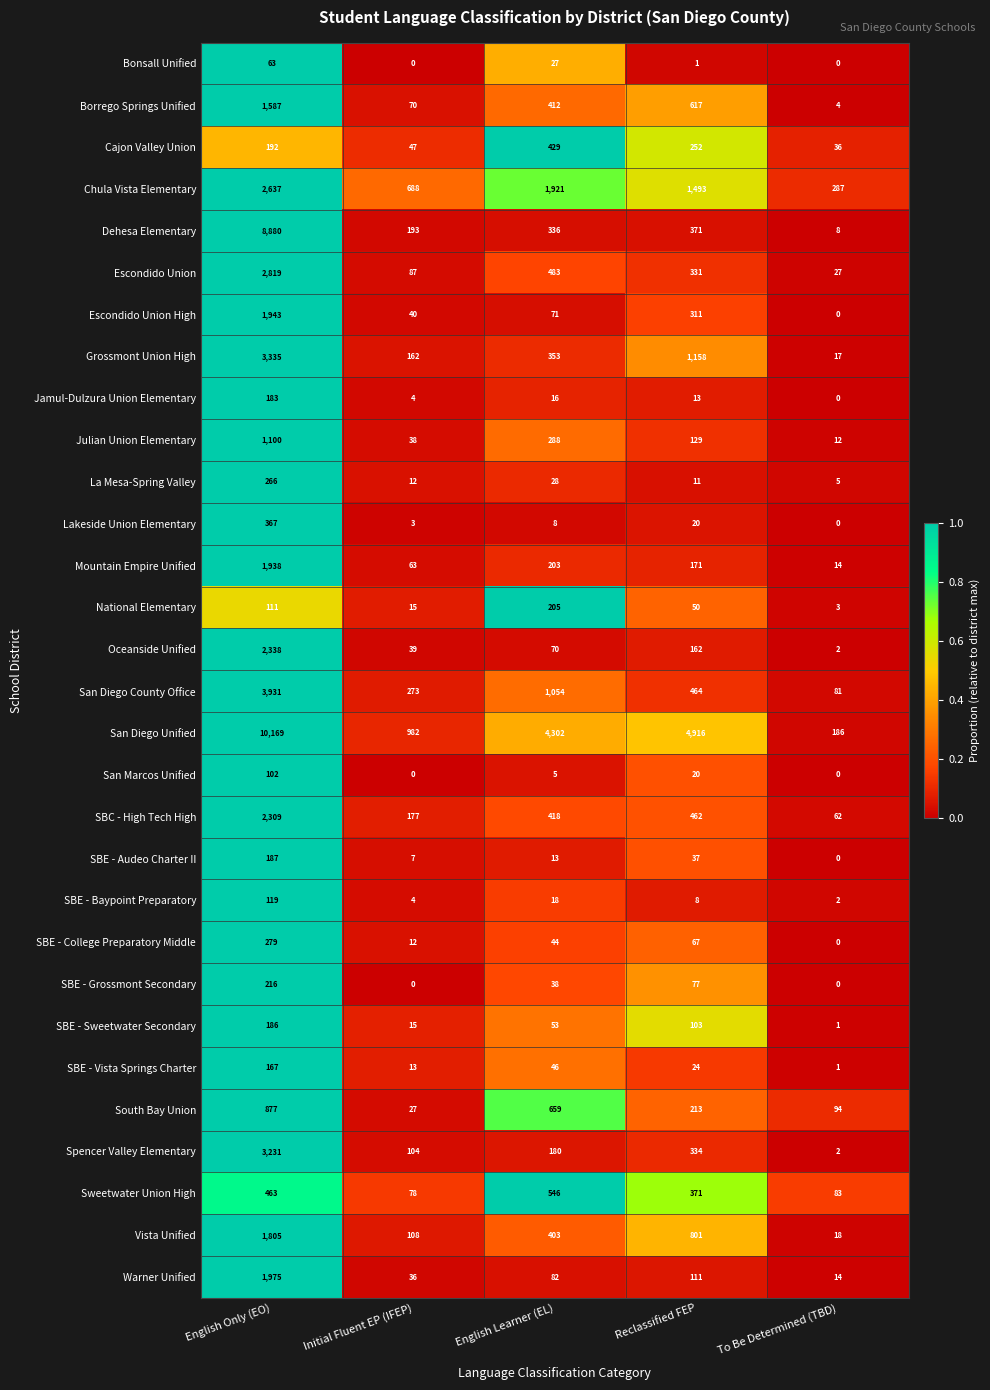

How many distinct data groups are displayed?

30